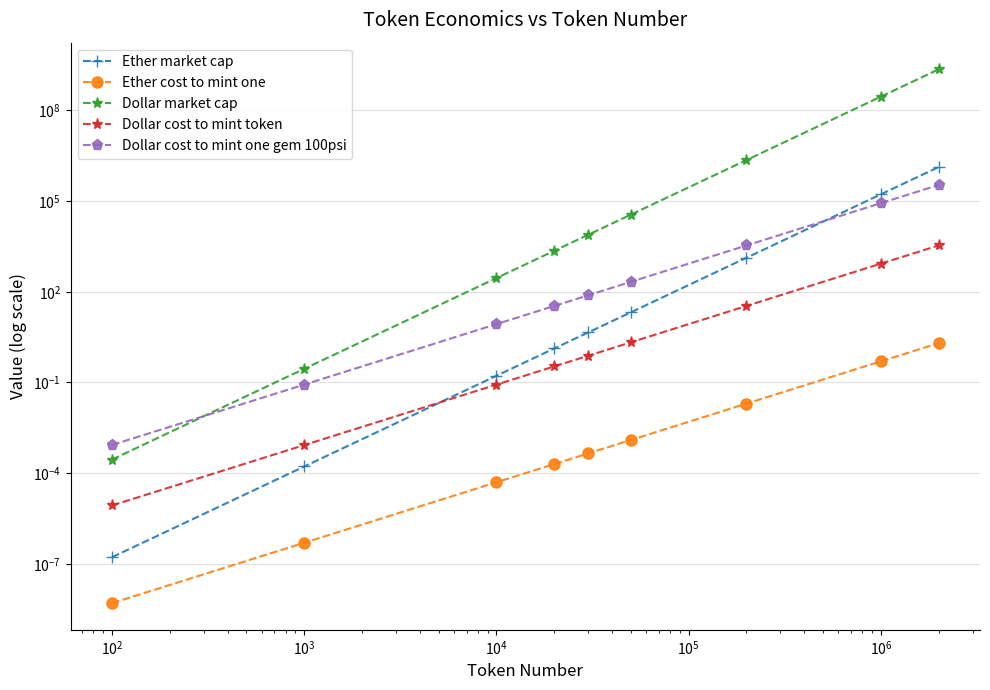

What are all the series names shown in the legend?

Ether market cap, Ether cost to mint one, Dollar market cap, Dollar cost to mint token, Dollar cost to mint one gem 100psi